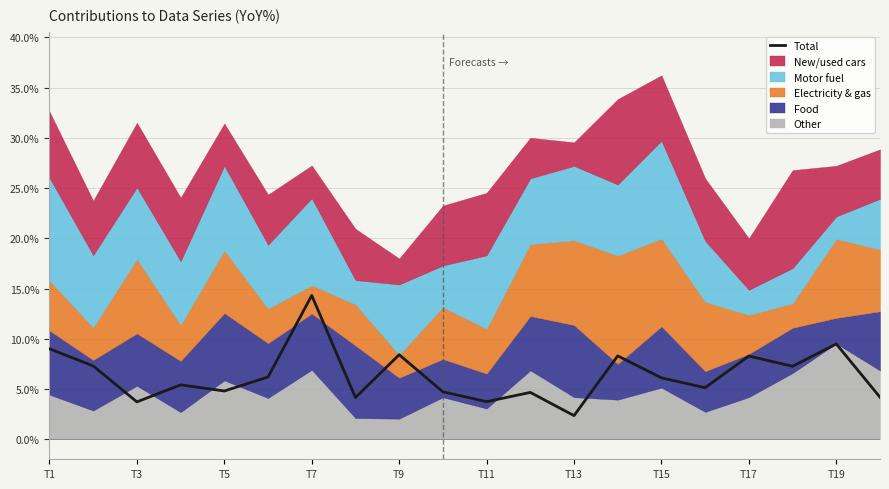

Which category has the lowest value in the Total series?

T13